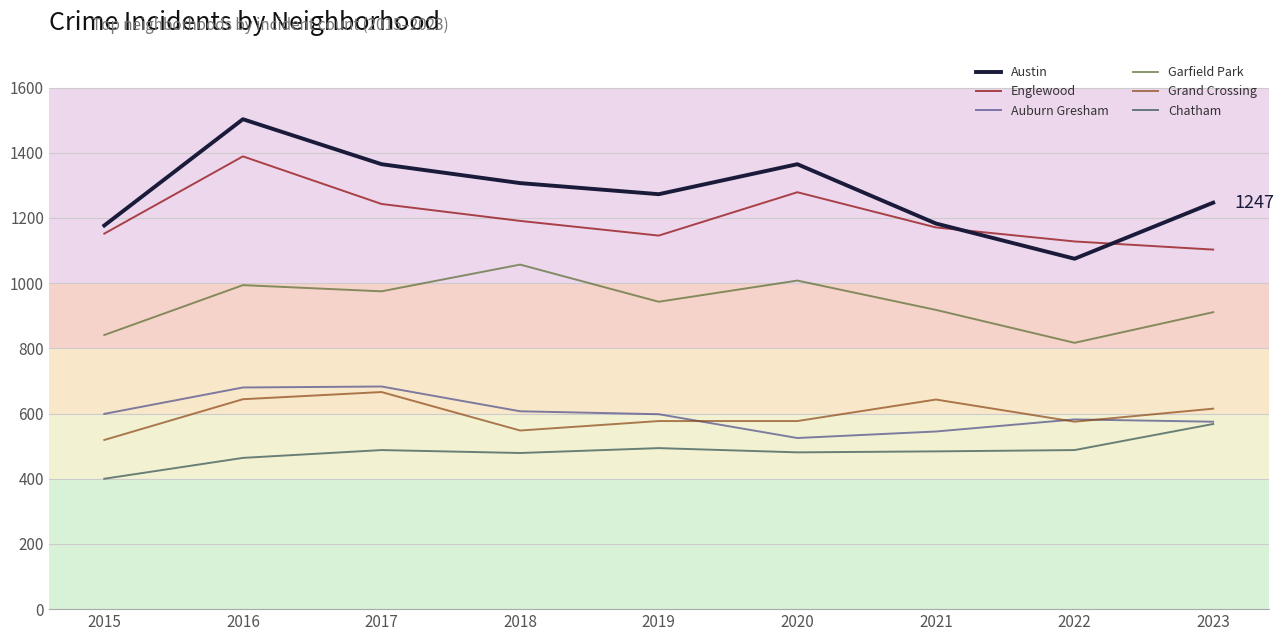

True or false: Garfield Park and Grand Crossing cross at least once.

False